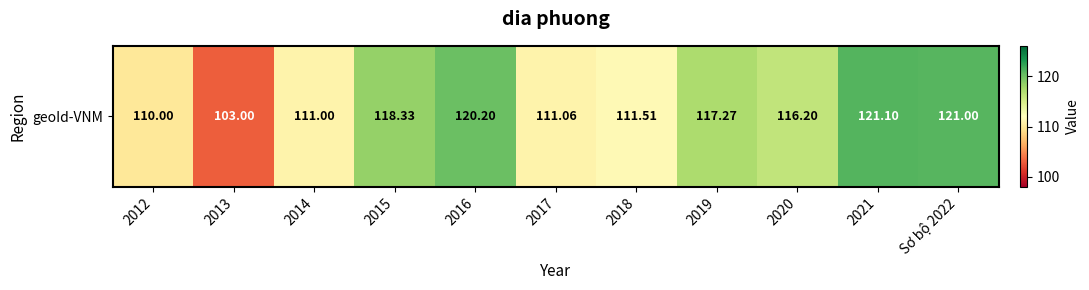

Which label corresponds to the smallest value in the chart?

2013